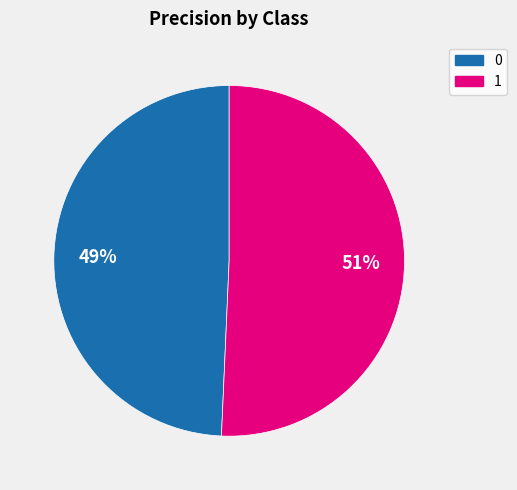

Rank the categories by value from lowest to highest.

0, 1